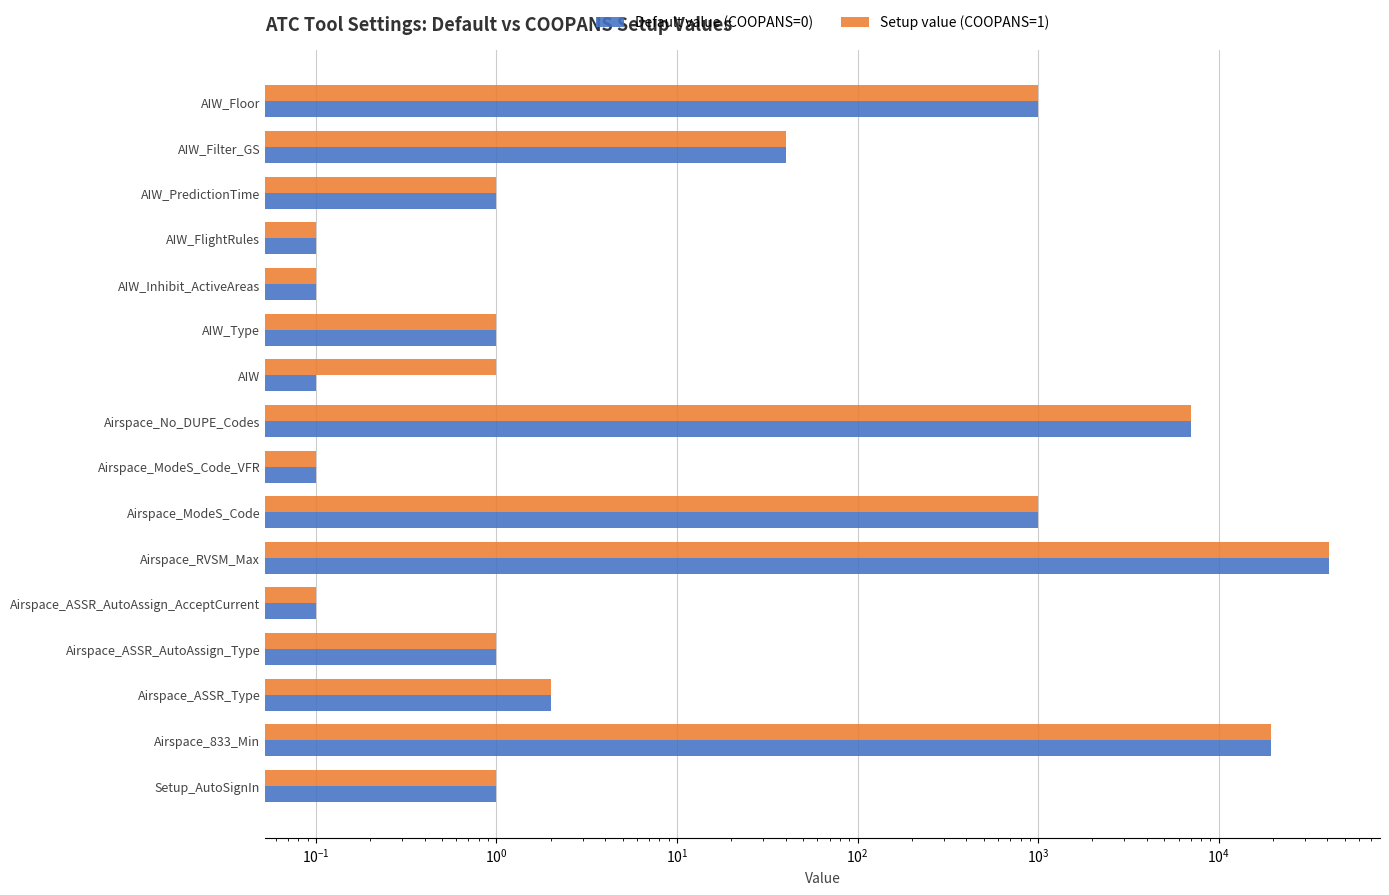

What is the greatest value displayed?

41000.0